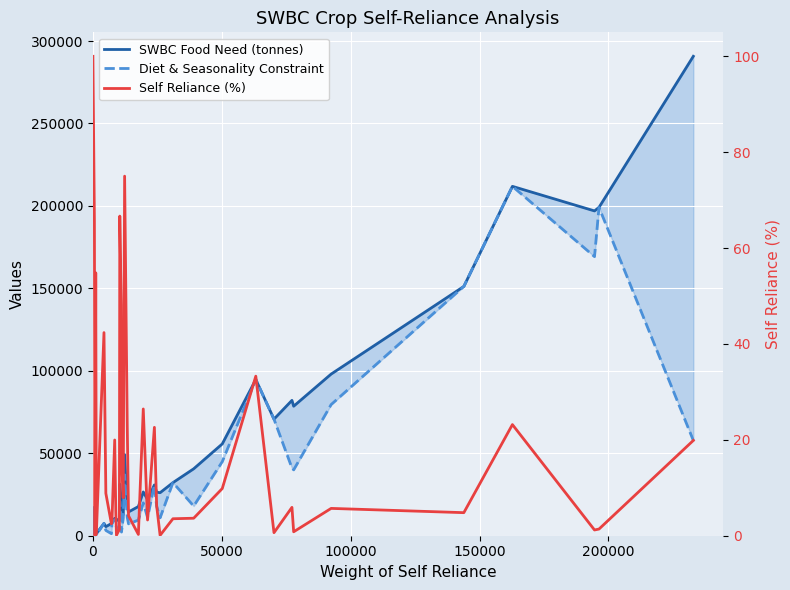

Which series has the largest total across all categories?

SWBC Food Need (tonnes)